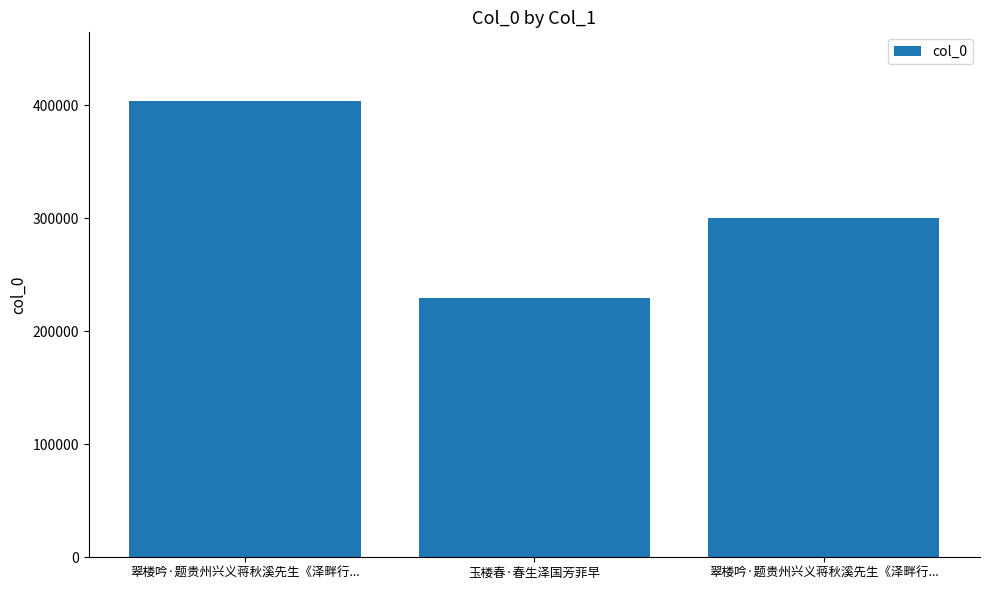

What is the maximum value shown in the chart?

403952